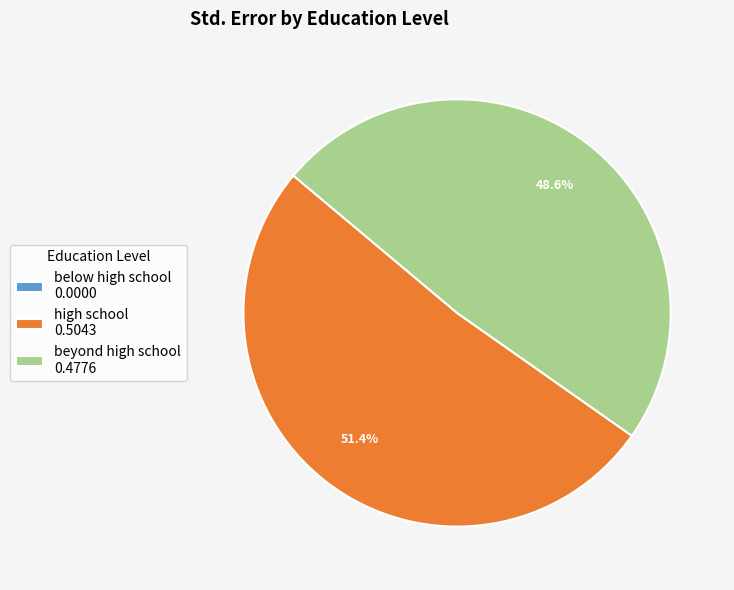

Is there any slice that represents more than half of the pie?

Yes